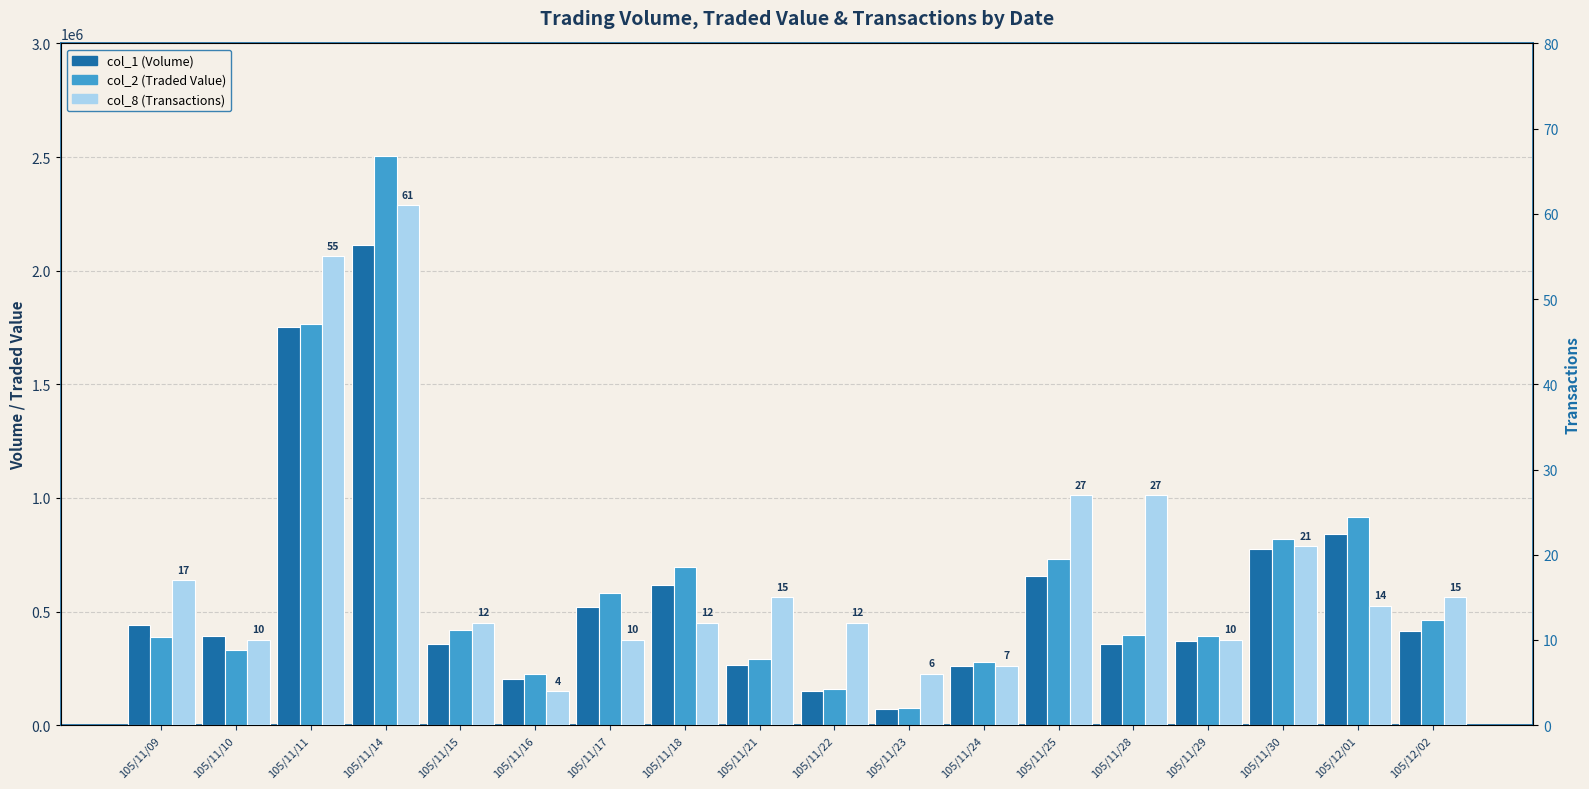

At 105/11/30, list the series in order from largest to smallest.

col_2 (Traded Value), col_1 (Volume), col_8 (Transactions)